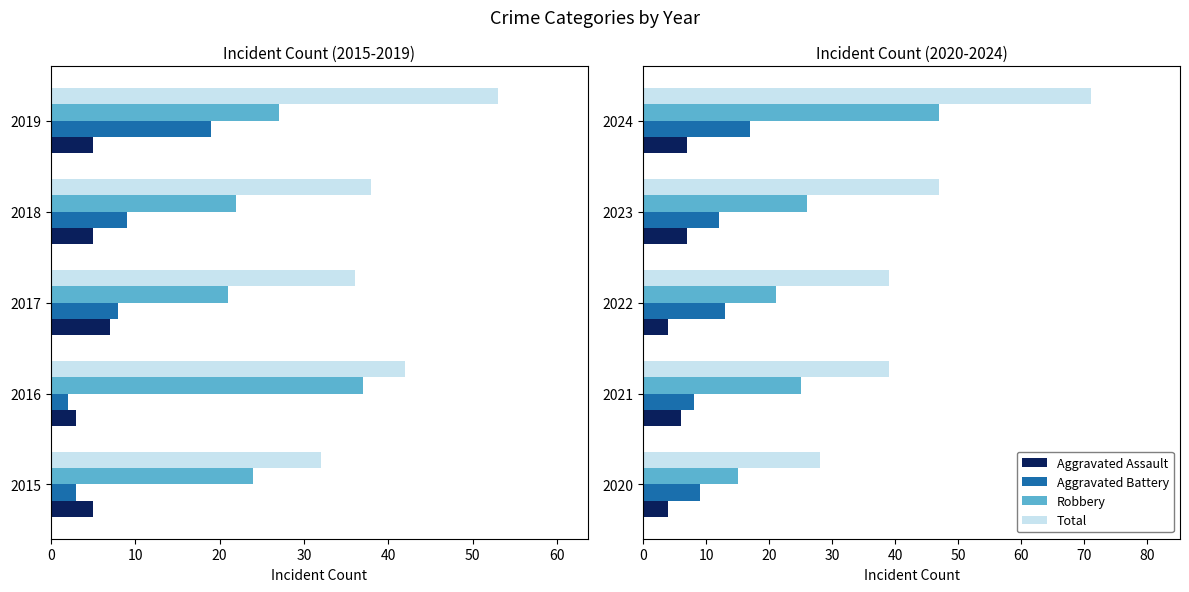

Which series changed the most between 2020 and 2021?

Total